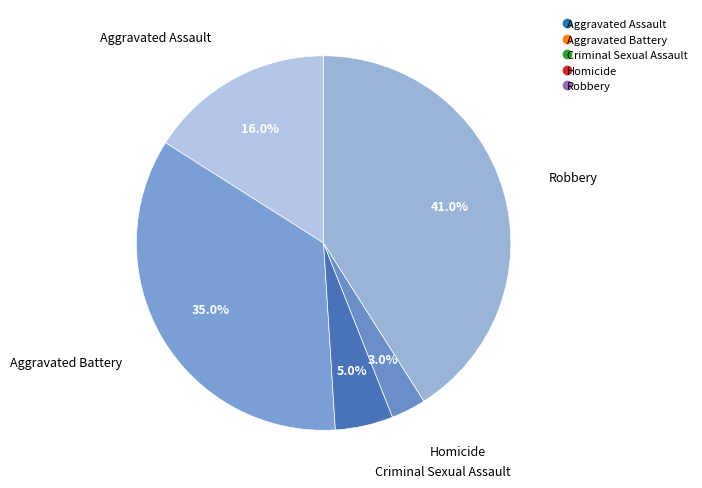

True or false: Homicide accounts for 3% of the total.

True